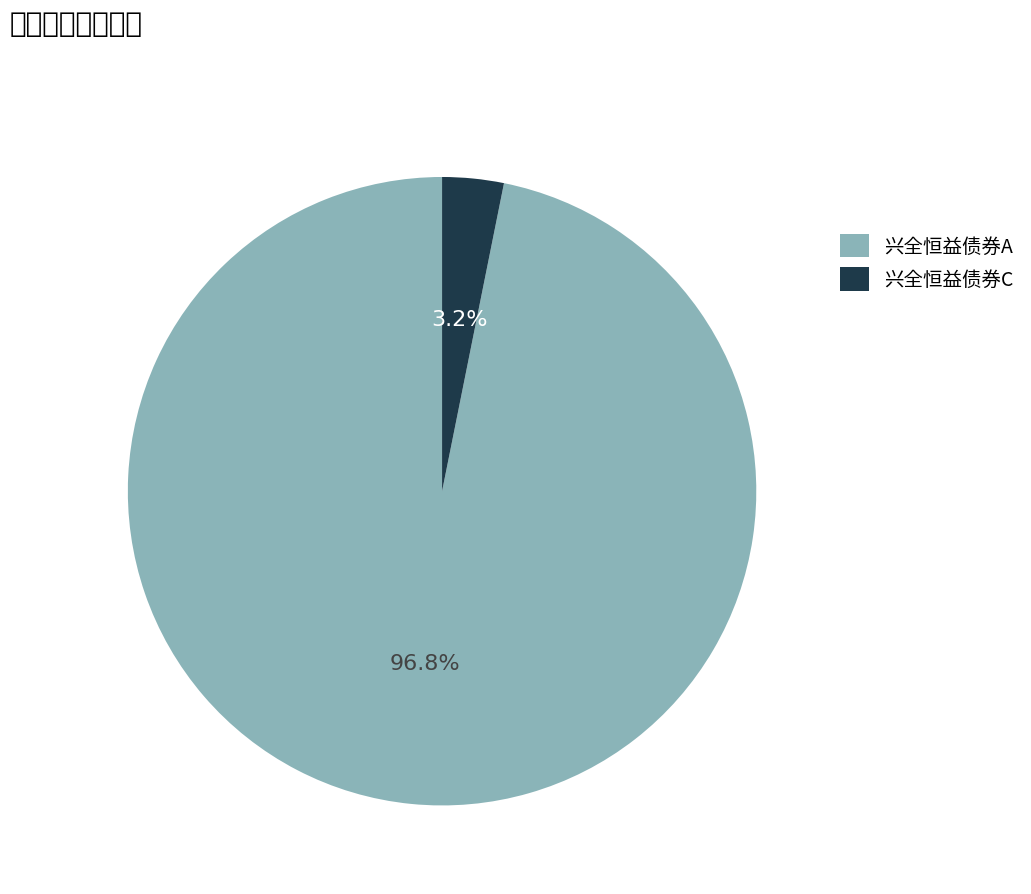

To the nearest percent, what is the difference between the largest and smallest slice percentages?

94%